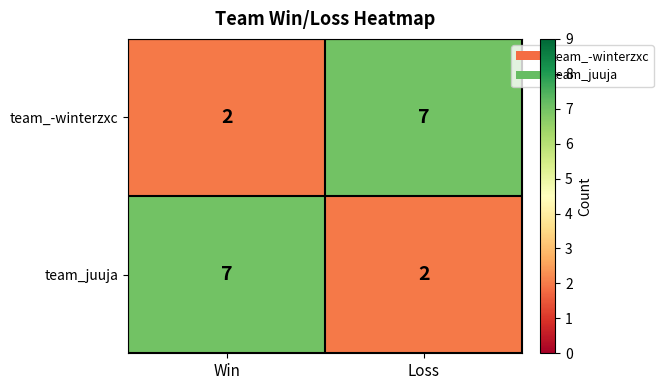

What is the sum of the team_-winterzxc values at Win and Loss?

9